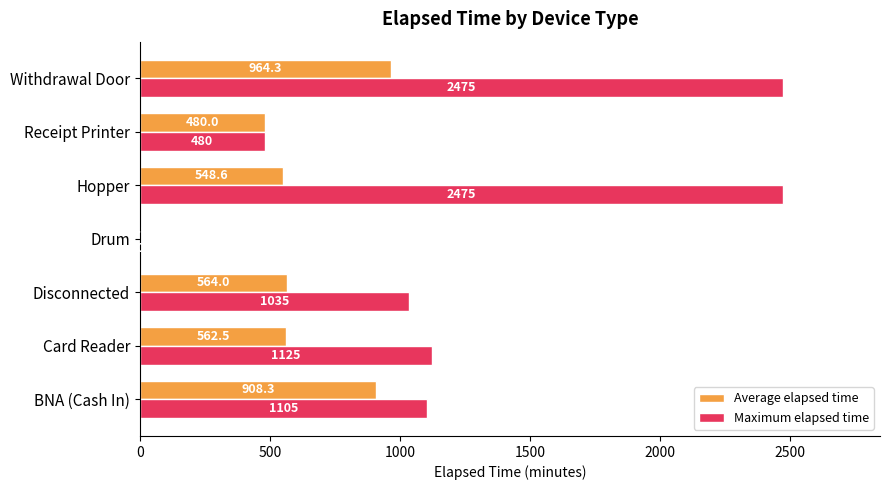

What is the sum of all Maximum elapsed time values?

8695.0